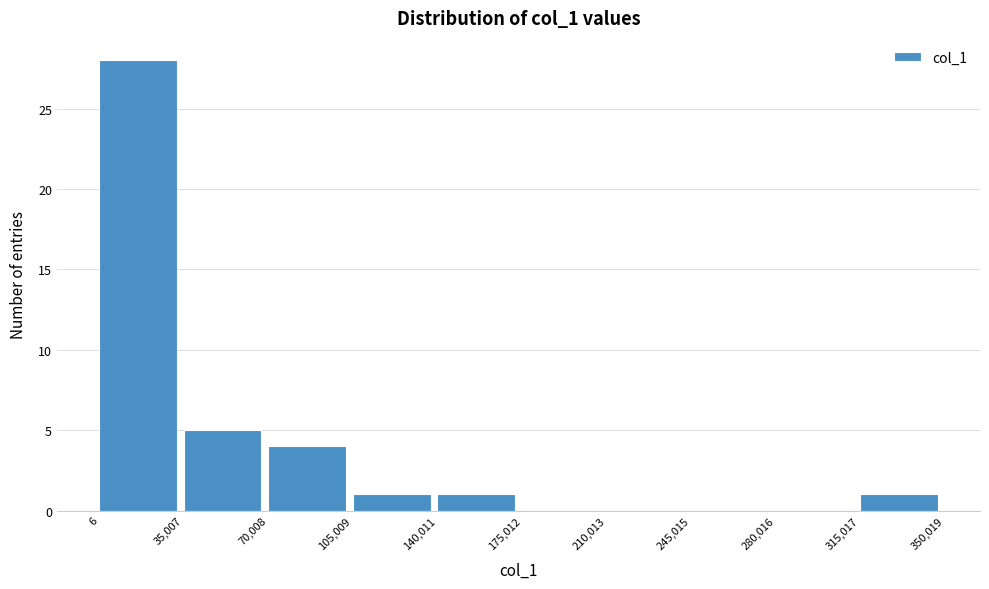

Reading left to right, list every bar in this chart as the range it spans on the x-axis followed by its height. The values are not printed on the chart, so give them approximately, as read against the axis.

6 to 35,007: 28
35,007 to 70,008: 5
70,008 to 105,009: 4
105,009 to 140,011: 1
140,011 to 175,012: 1
175,012 to 210,013: 0
210,013 to 245,015: 0
245,015 to 280,016: 0
280,016 to 315,017: 0
315,017 to 350,019: 1